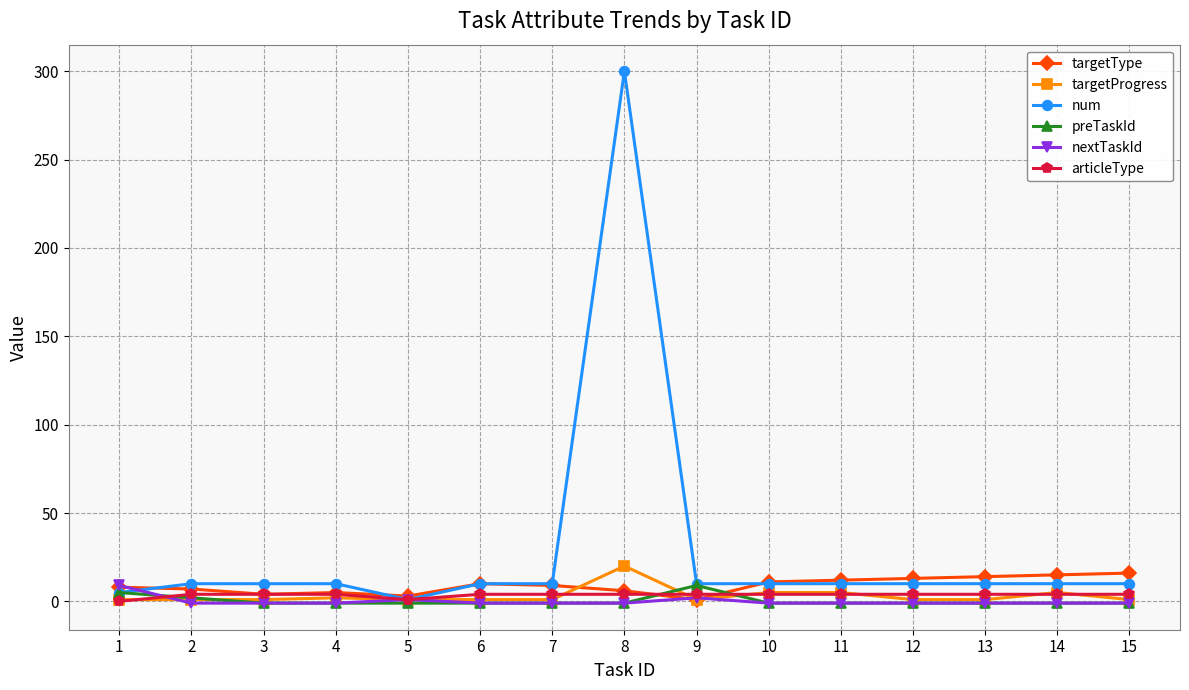

What is the greatest value displayed?

300